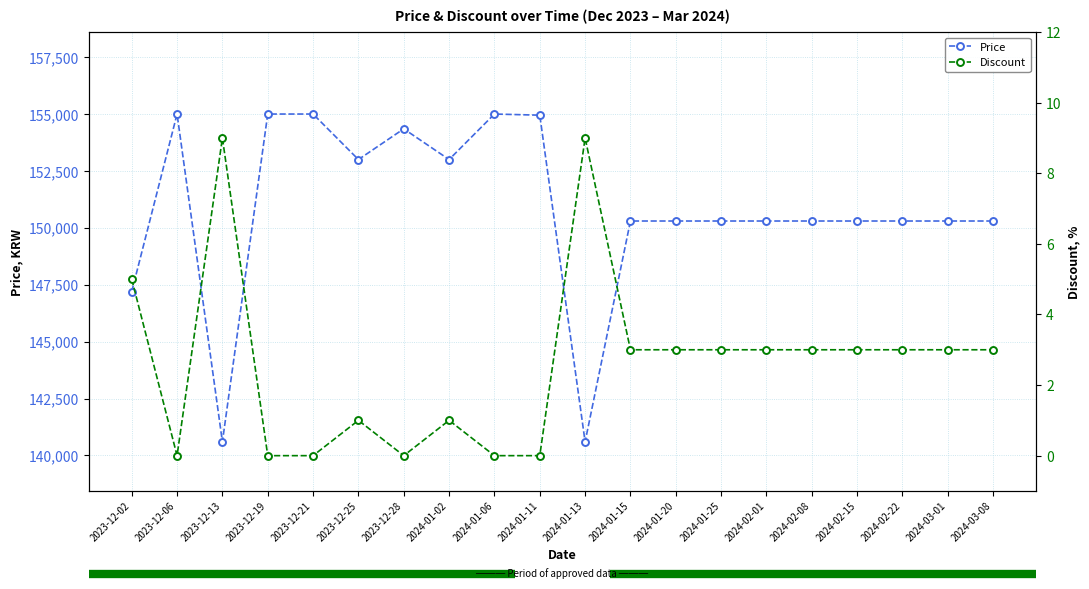

How many interior local valleys does the Discount series have?

2